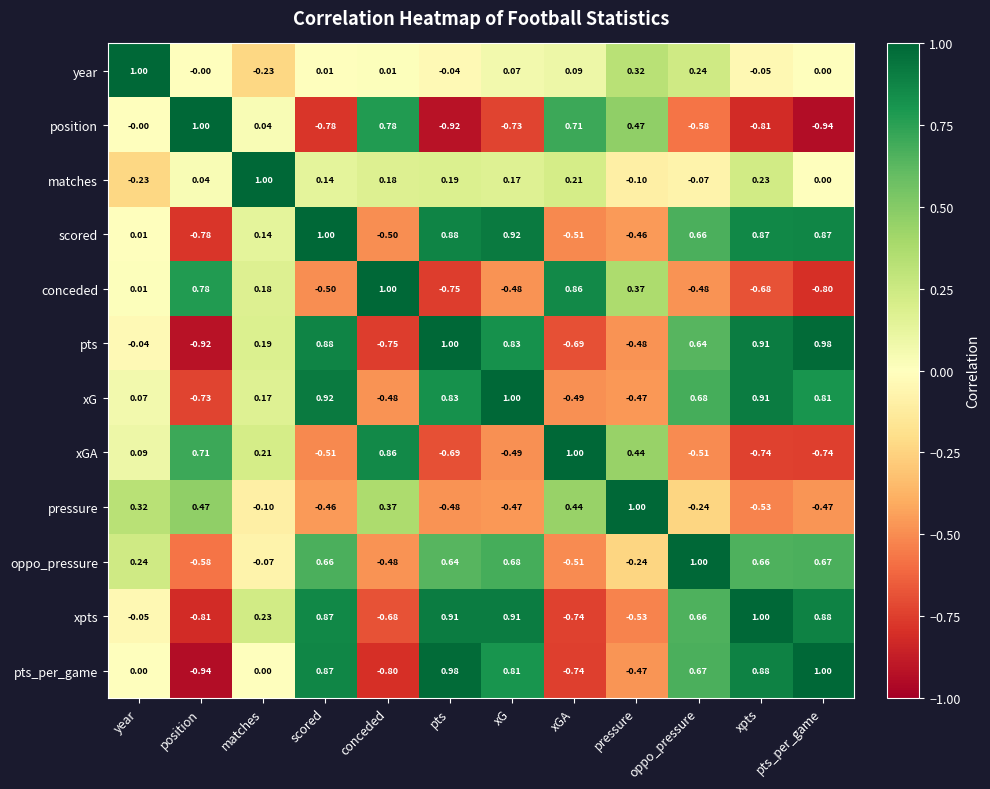

Which category has the lowest value in the xG series?

position